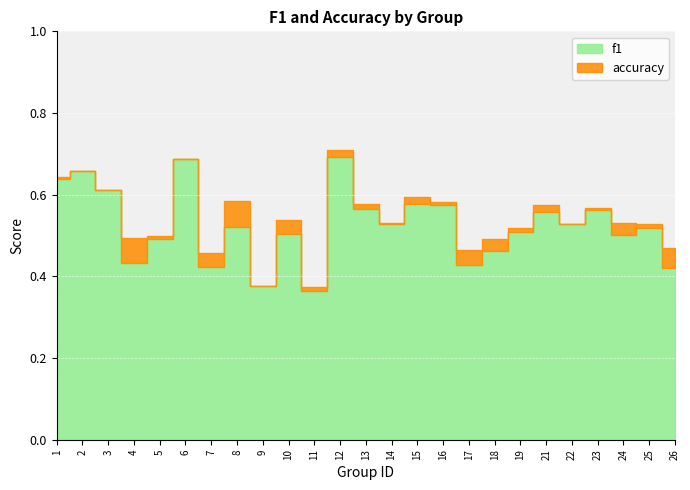

How many interior local peaks does the f1 series have?

9